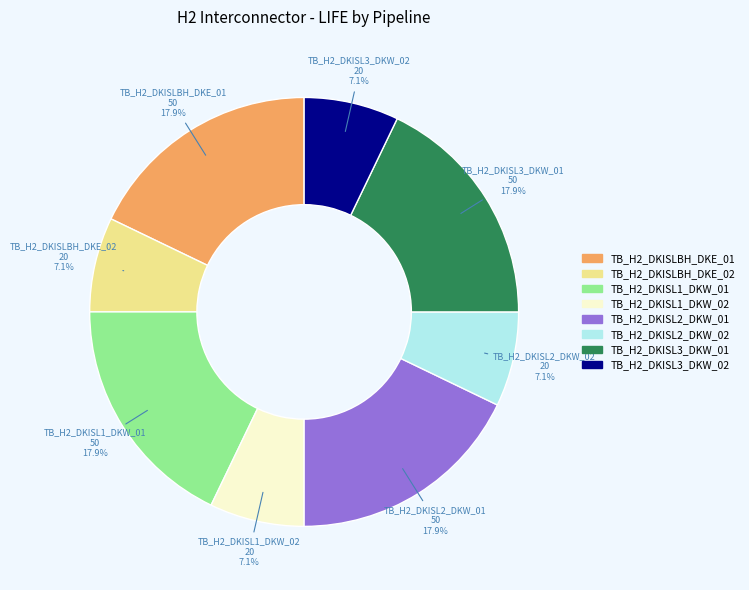

What is the total percentage of TB_H2_DKISLBH_DKE_01 and TB_H2_DKISL1_DKW_02?

25.0%